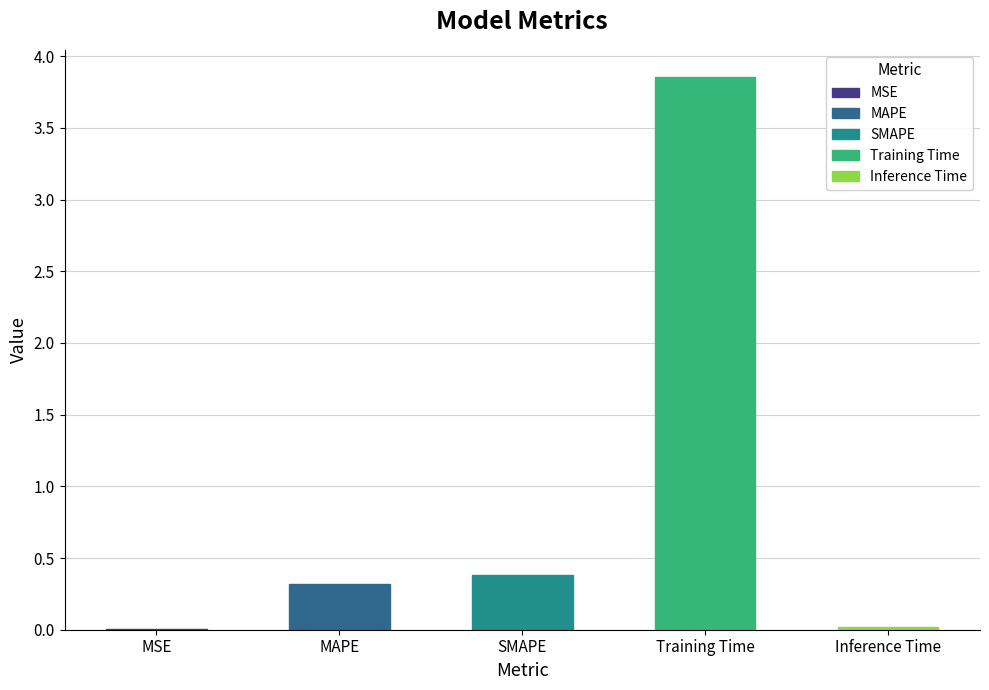

The chart shows a value of 0.7 at SMAPE. True or false?

False